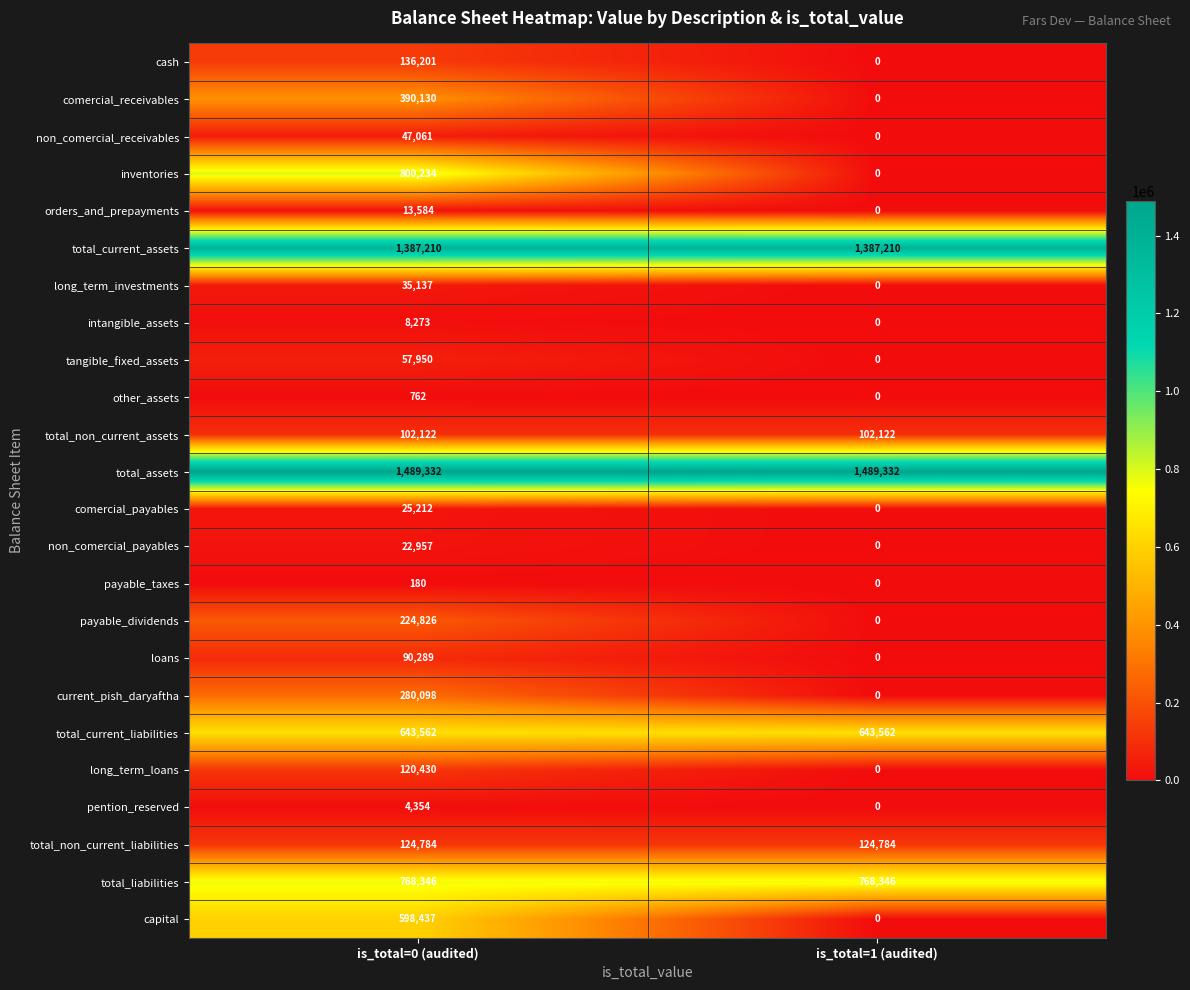

Is it true that total_current_assets equals 1387210 at is_total=1 (audited)?

True